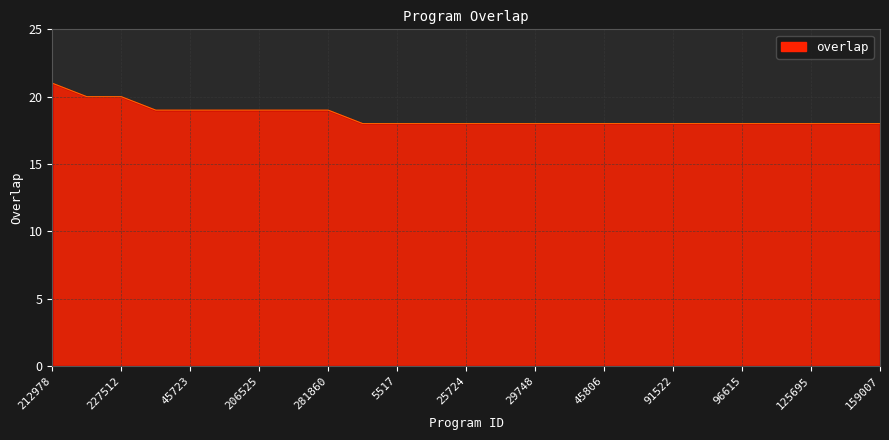

What is the difference between the second highest and minimum values?

2